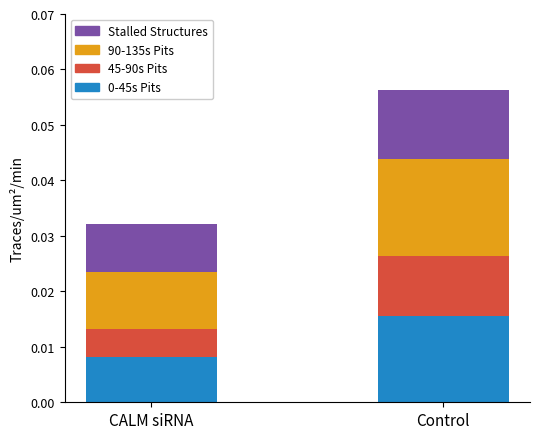

At which category is the sum across all series the highest?

Control